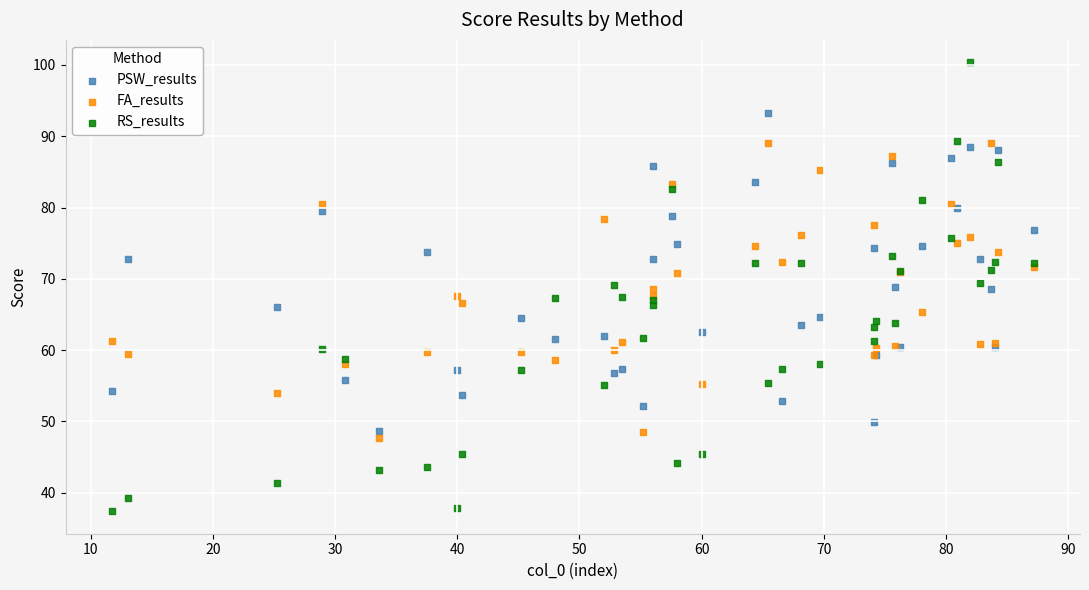

Which series contains the lowest Y value?

RS_results